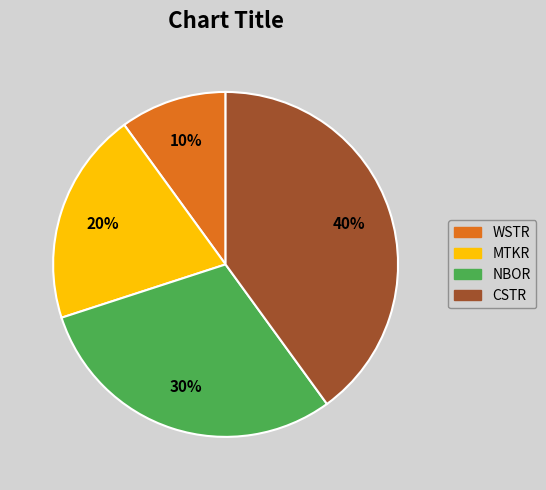

Which has a higher value, CSTR or WSTR?

CSTR